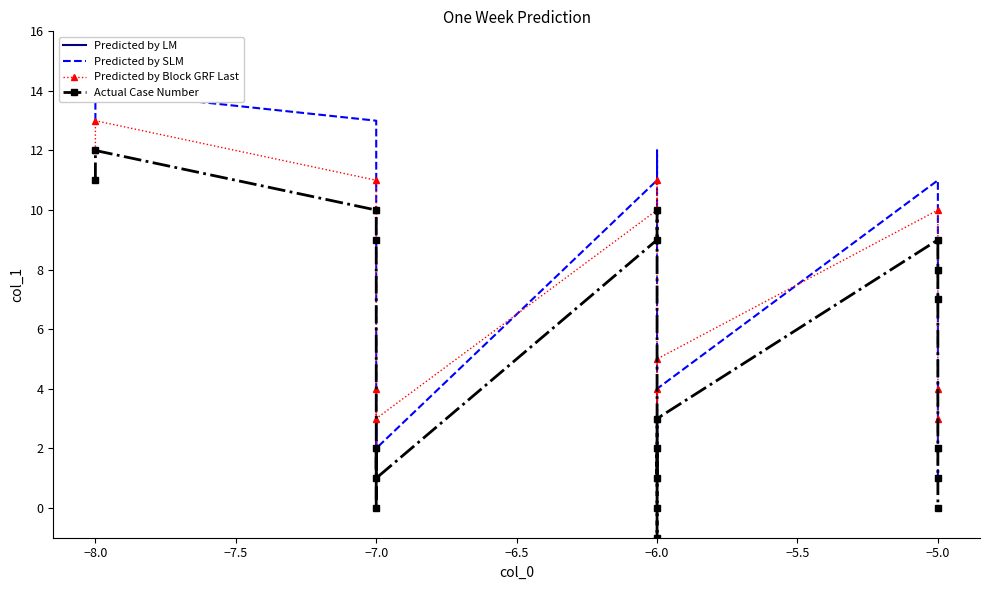

Between −6.0 and −5.0, which series saw the biggest shift?

Predicted by SLM